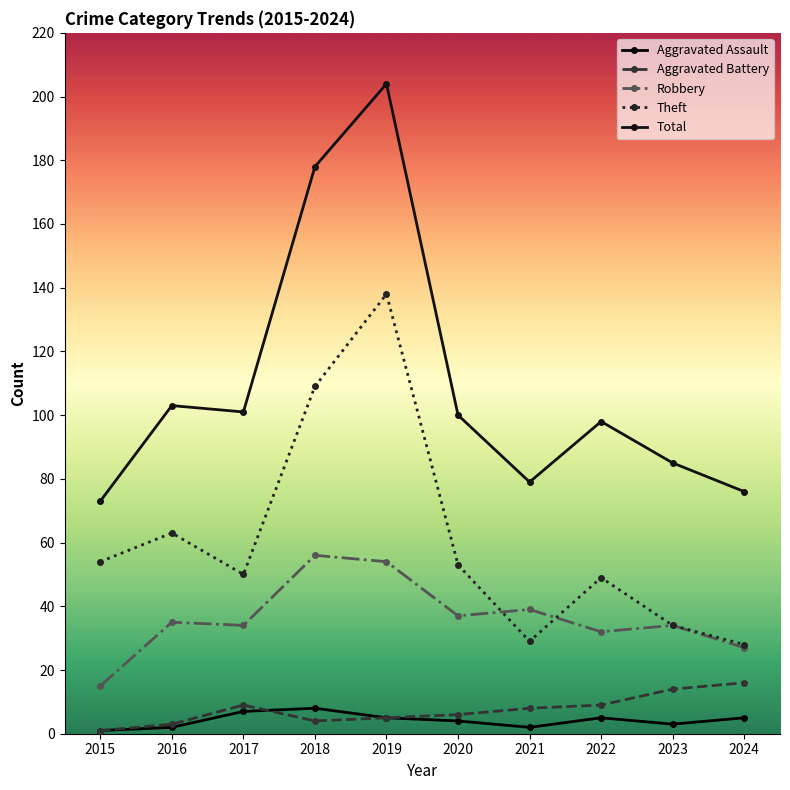

At which label does Total first exceed 100?

2016